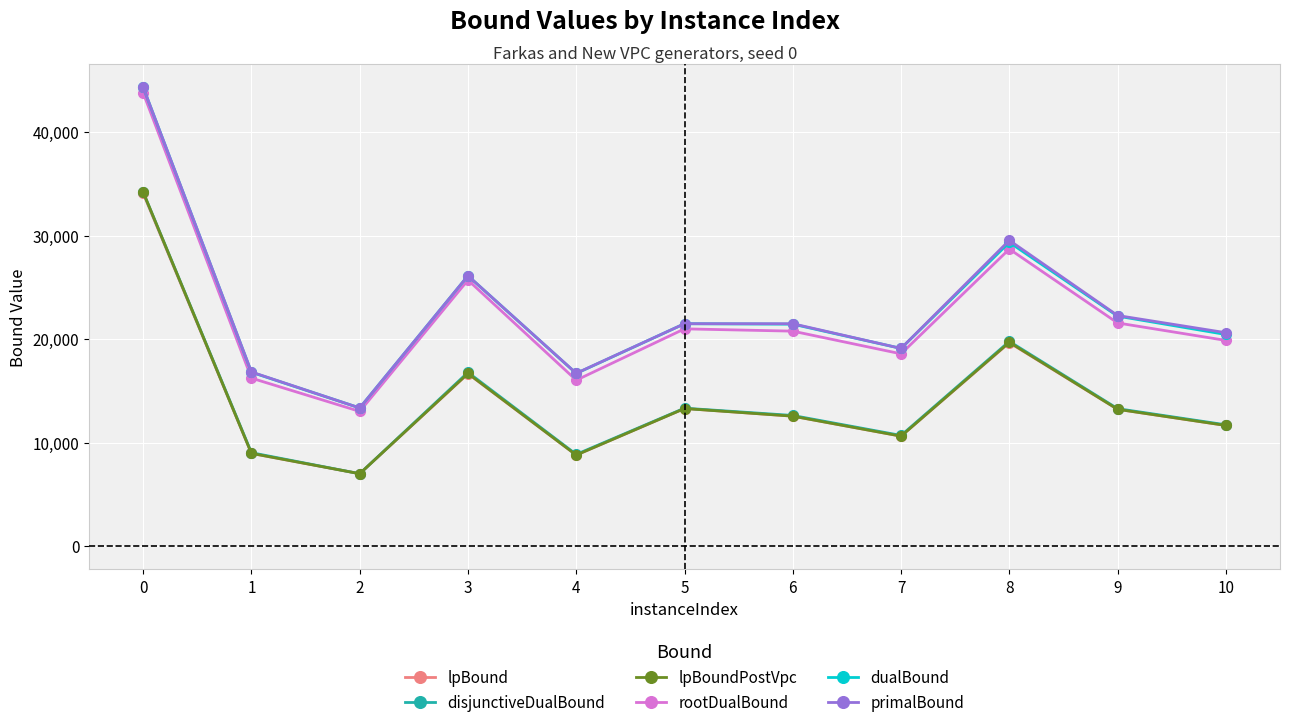

What is the value of the disjunctiveDualBound point at the 5th from the left?

8874.0